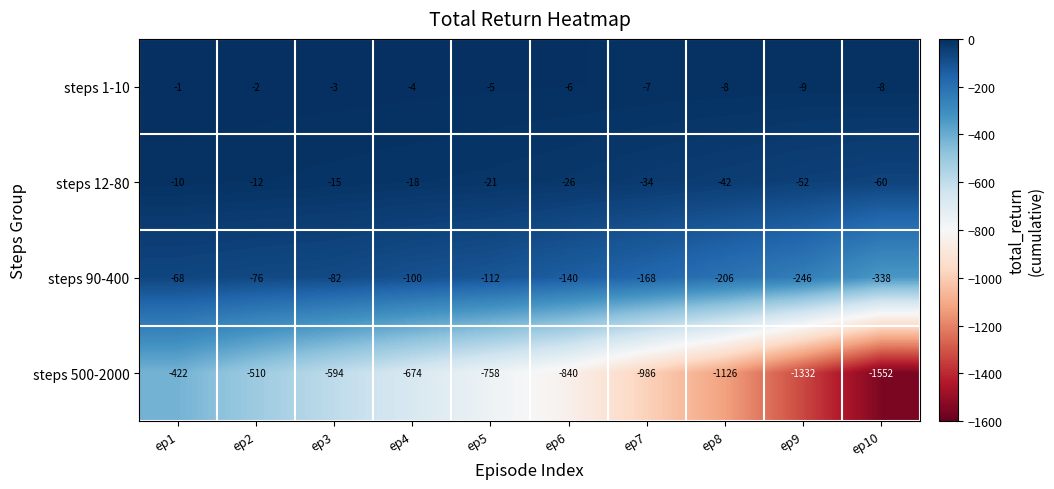

How many data points does each series have?

10